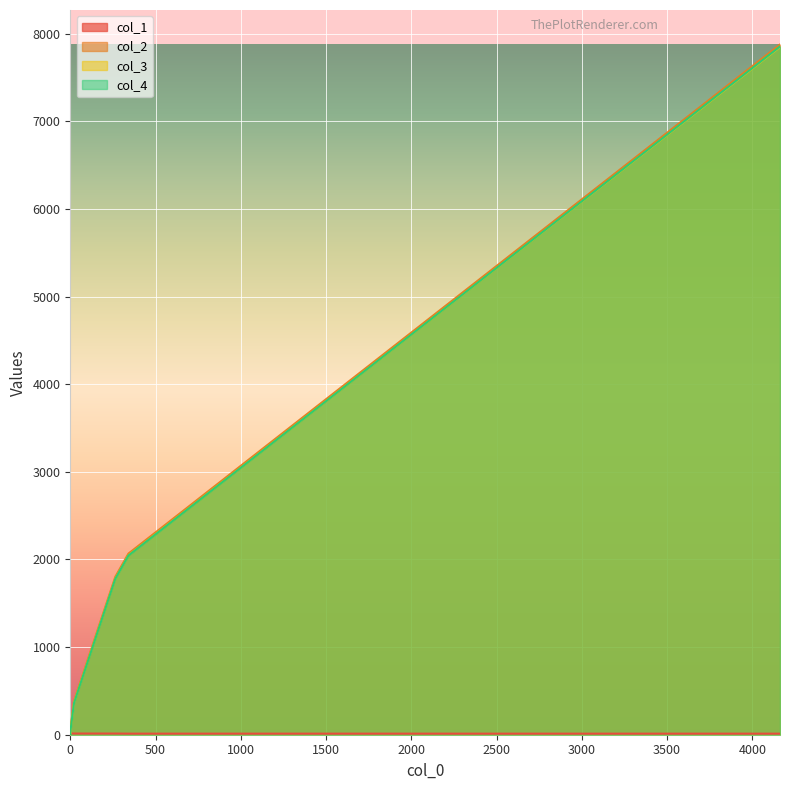

What is the value of the col_2 point at the 5th from the left?

385.0